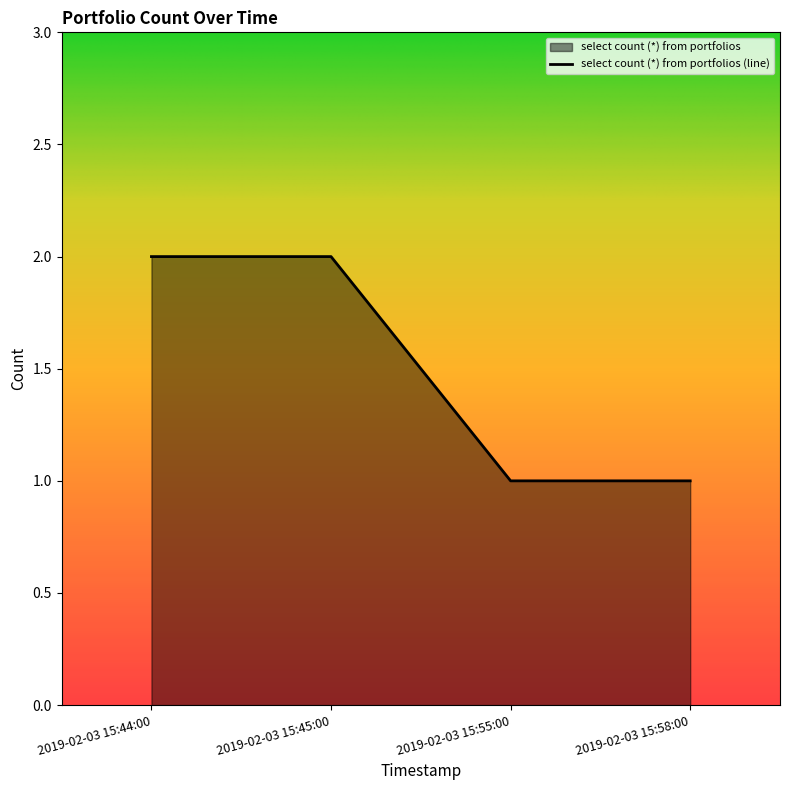

What is the value of the 4th point from the left?

1